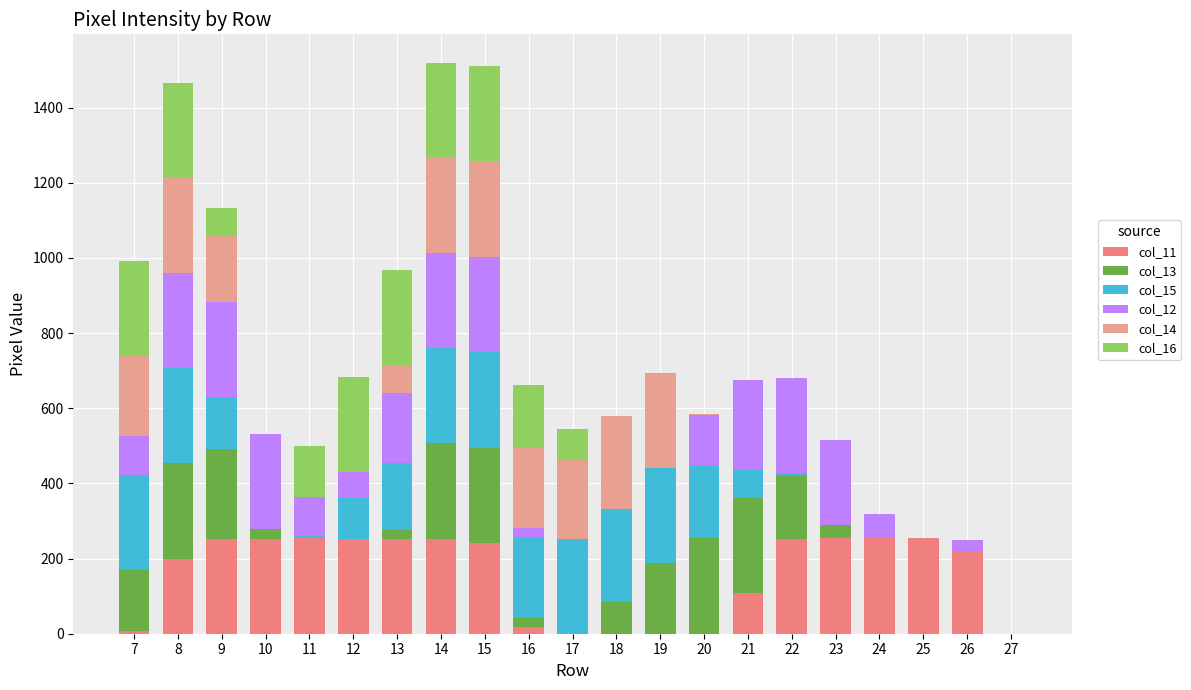

Which series has the largest total across all categories?

col_11